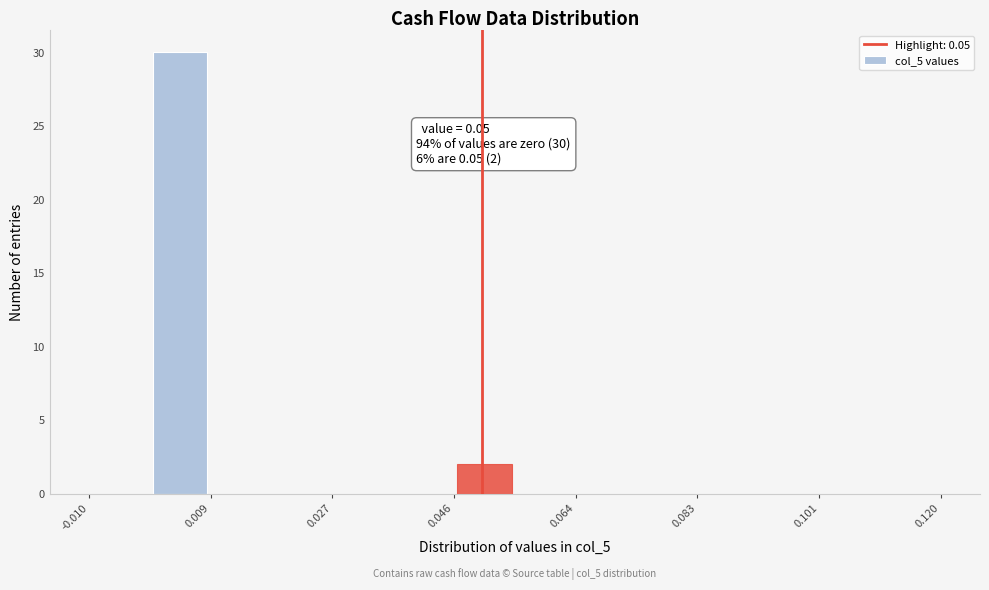

Over which range of the x-axis is the bar tallest?

0.000 to 0.008